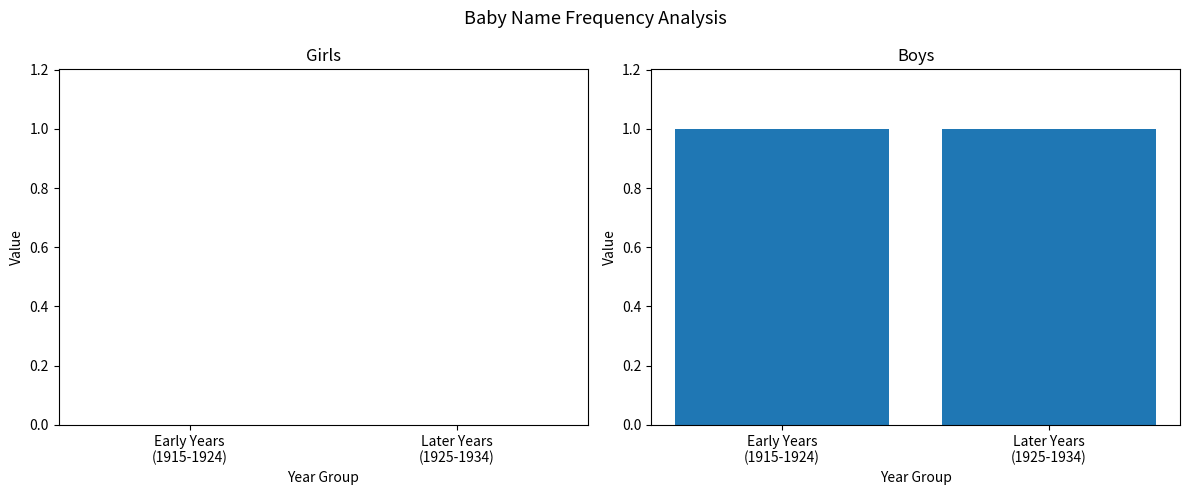

Reading right to left, what are all the values shown in this chart?

Girls: Later Years
(1925-1934)=0	Early Years
(1915-1924)=0
Boys: Later Years
(1925-1934)=1	Early Years
(1915-1924)=1